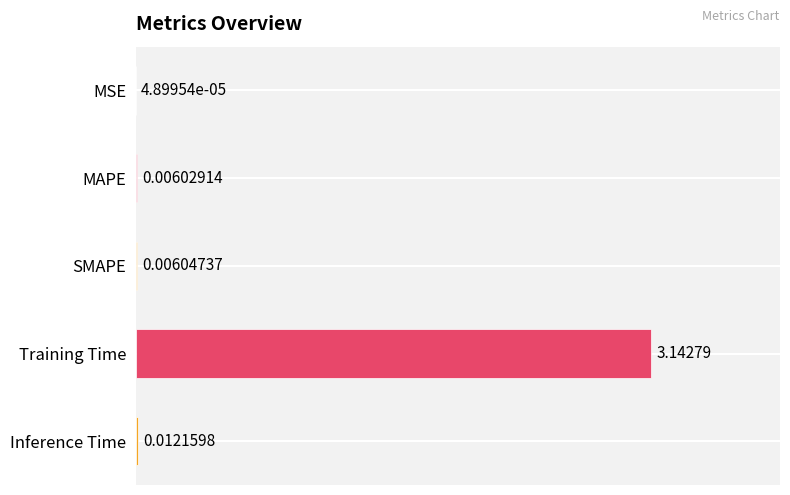

What is the label of the 5th bar from the left?

Inference Time